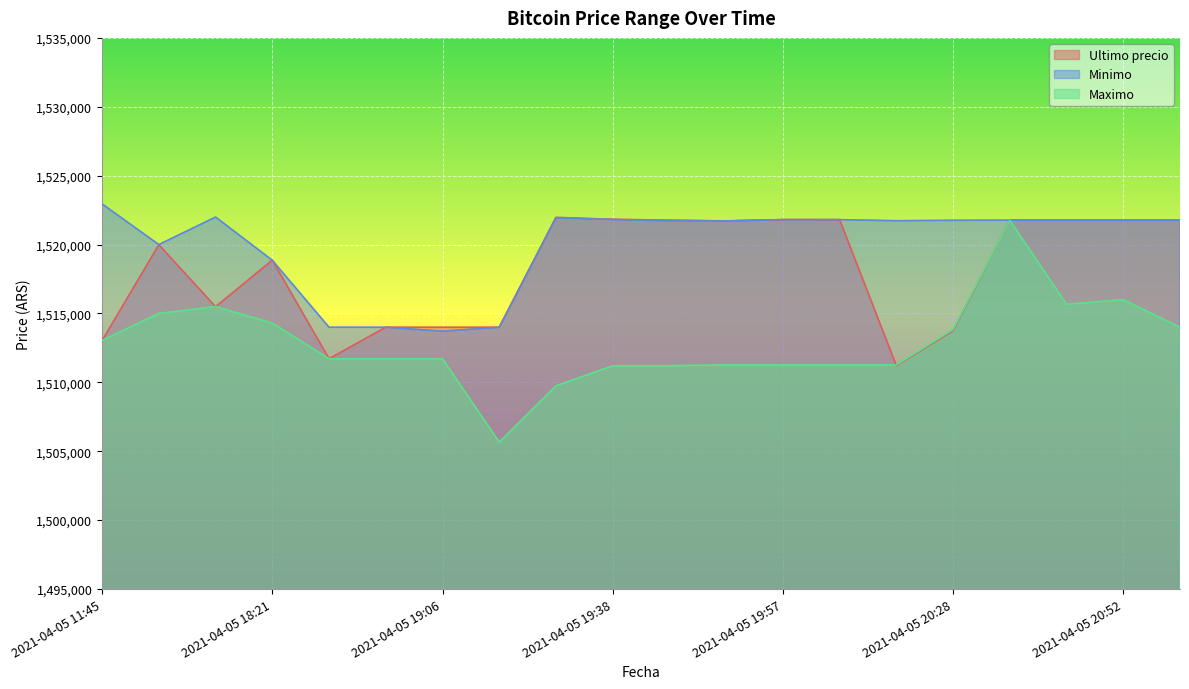

Which series has the largest total across all categories?

Minimo